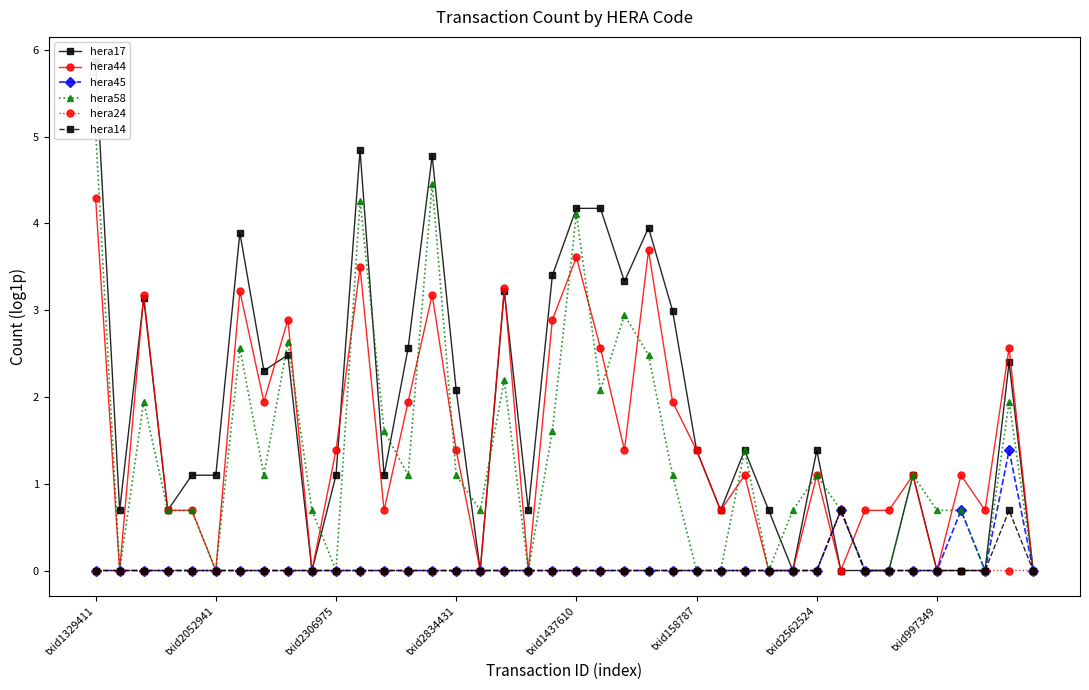

Is it true that hera45 equals -0.8 at txid2834431?

False